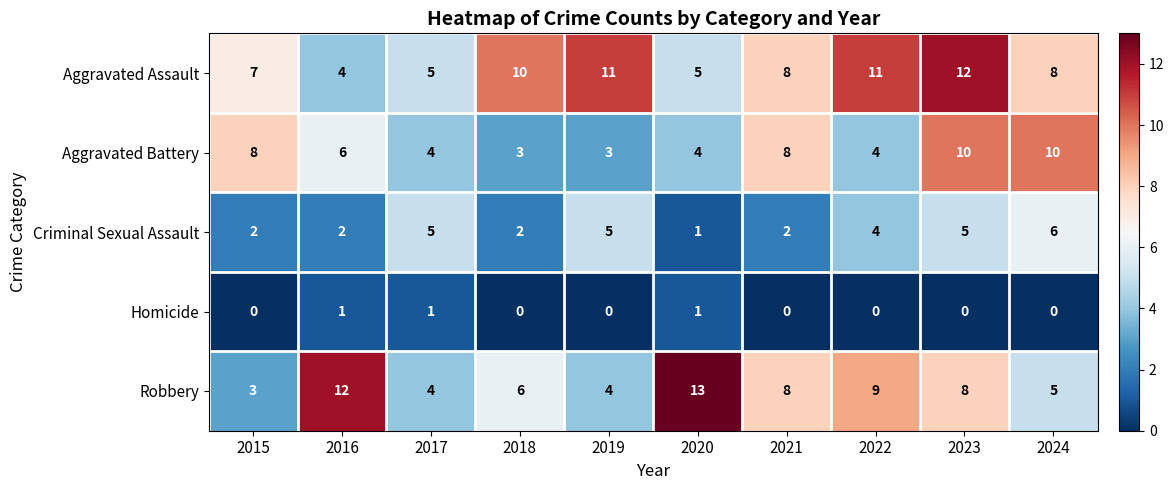

The value of Criminal Sexual Assault at 2022 is 4. True or false?

True